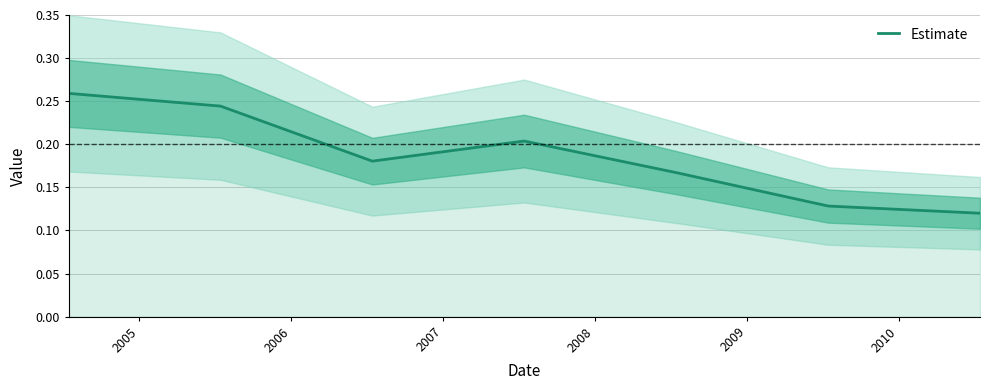

What is the value of the 1st point from the left?

0.3